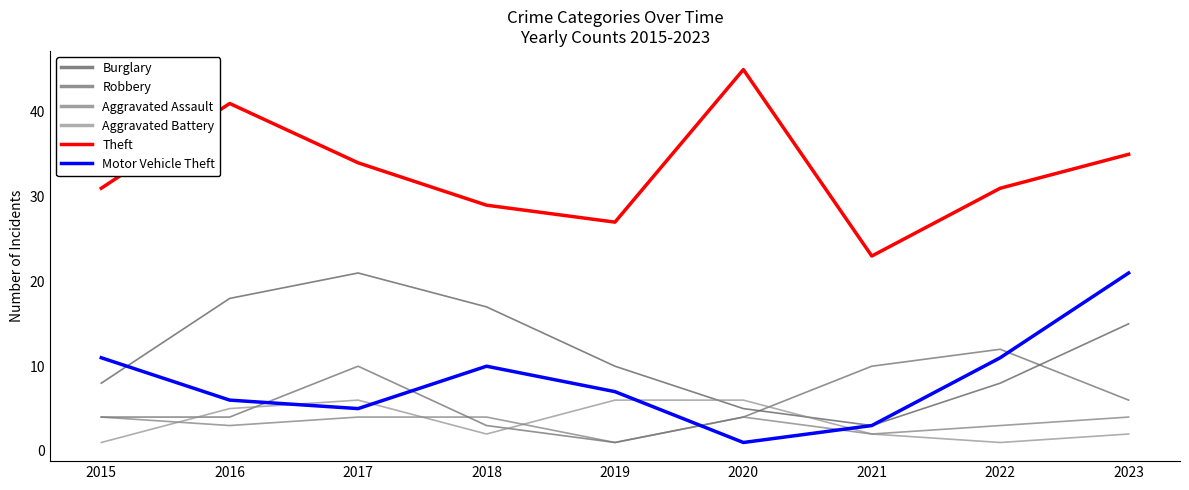

The value of Robbery at 2023 is 6. True or false?

True